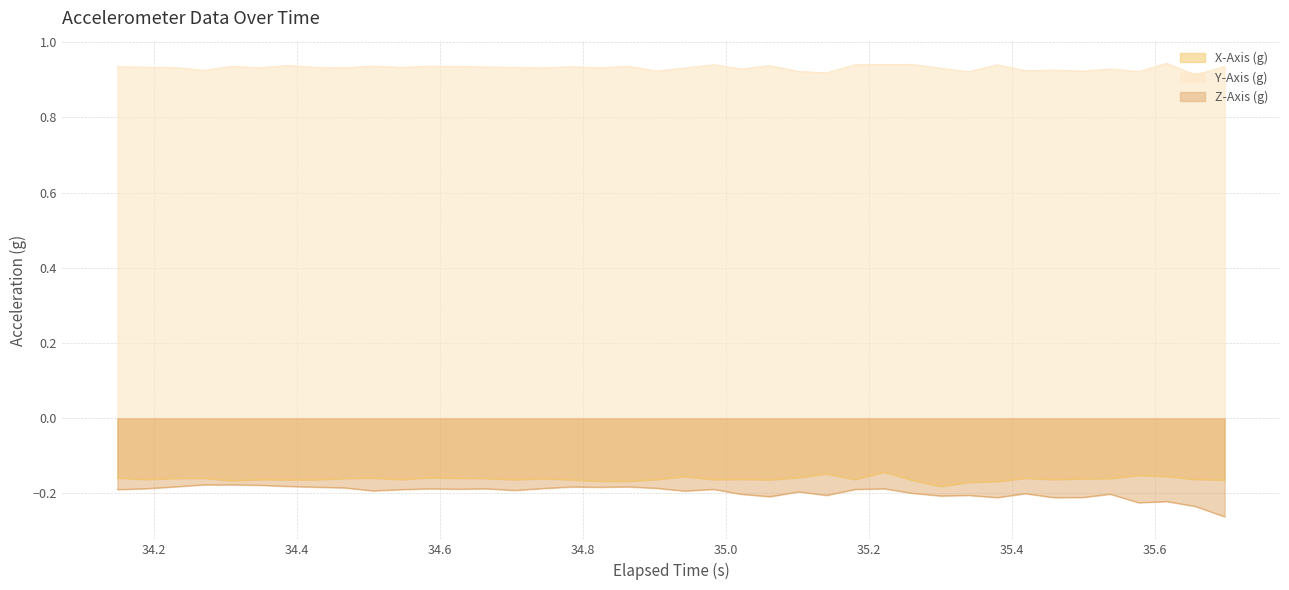

Which series has the largest total across all categories?

Y-Axis (g)